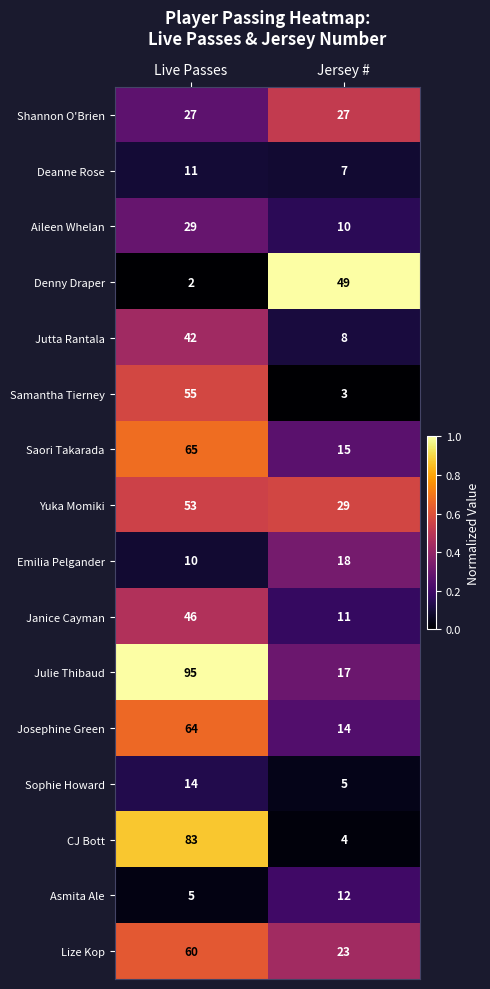

At which label is Emilia Pelgander closest to 14?

Live Passes